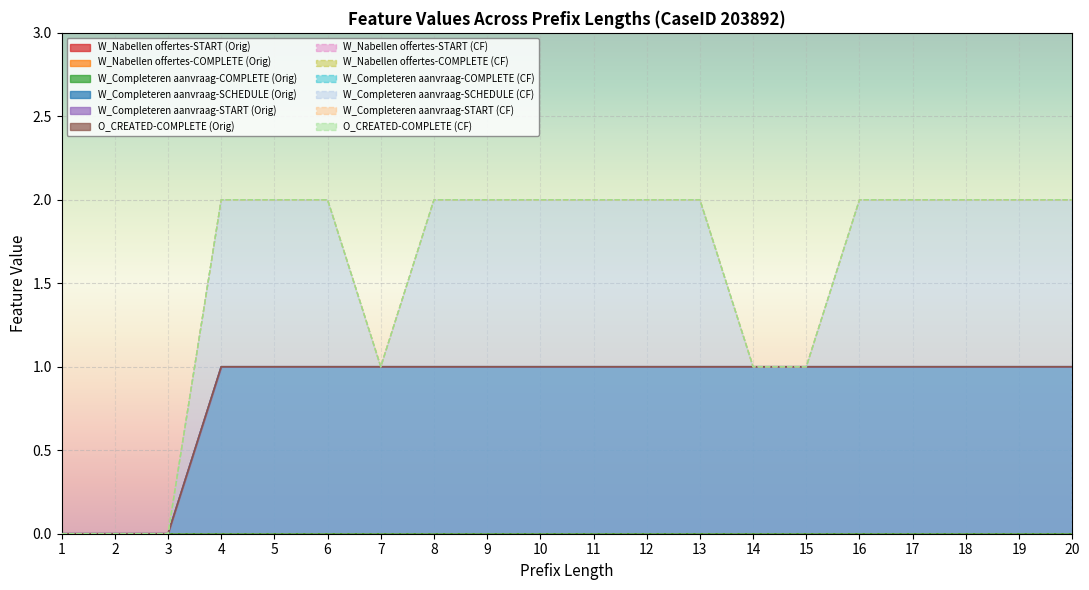

True or false: W_Completeren aanvraag-COMPLETE has more than 1 points higher than both neighbors.

False